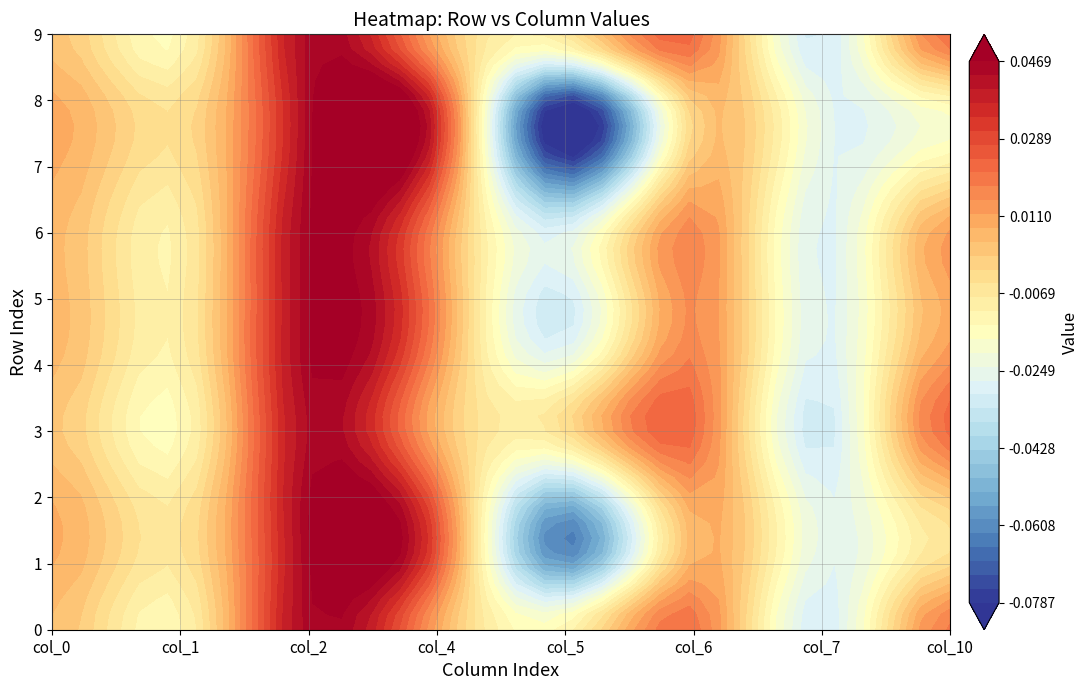

Rank the categories by 7 value from lowest to highest.

3, 9, 0, 4, 6, 5, 2, 1, 7, 8